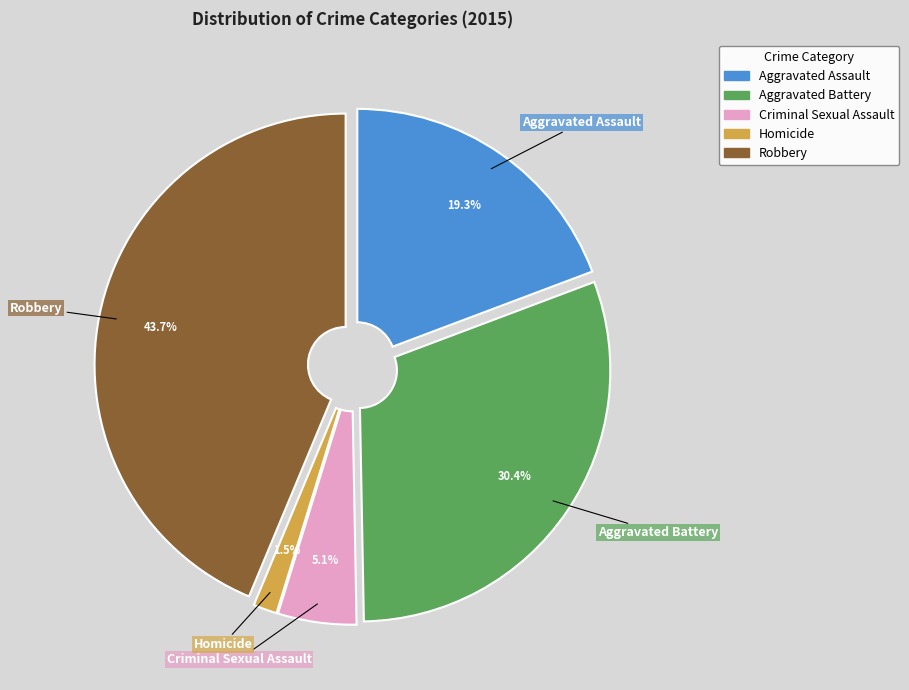

How many segments does this pie chart have?

5